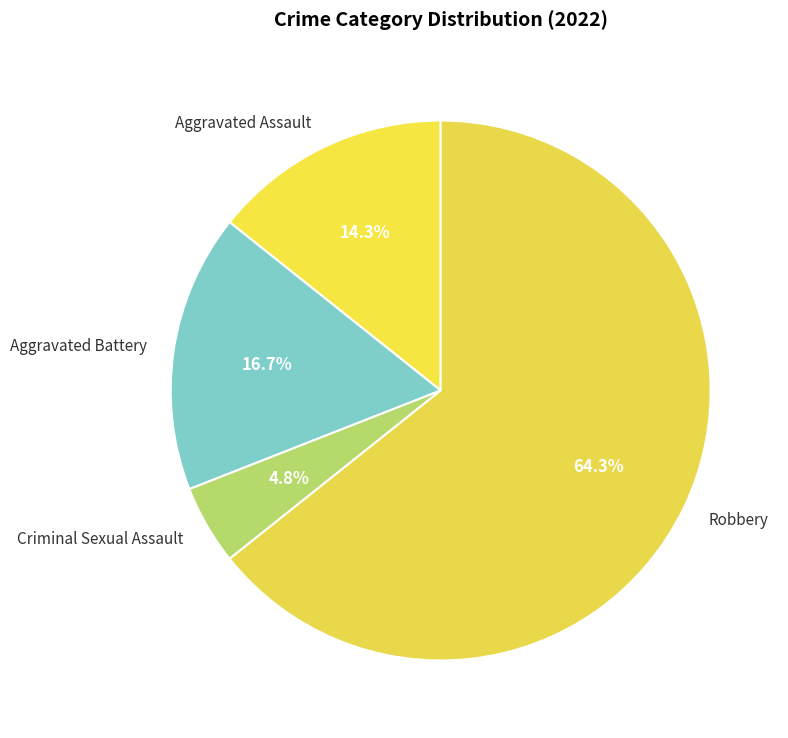

What percentage is the Robbery slice, to the nearest percent?

64%